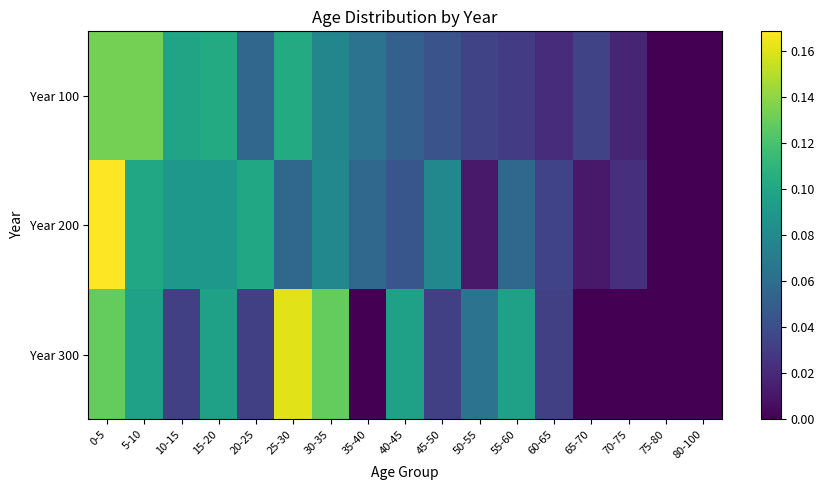

Which series has the widest spread of values?

Year 200